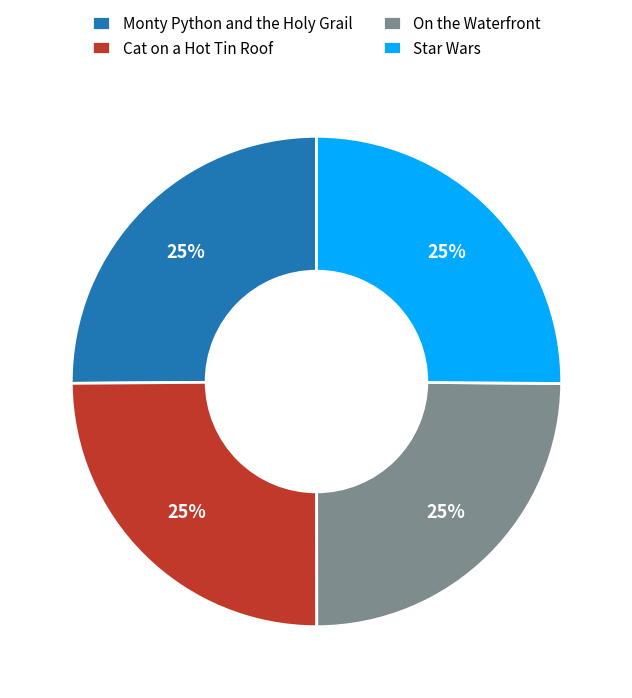

Does any single category account for the majority?

No